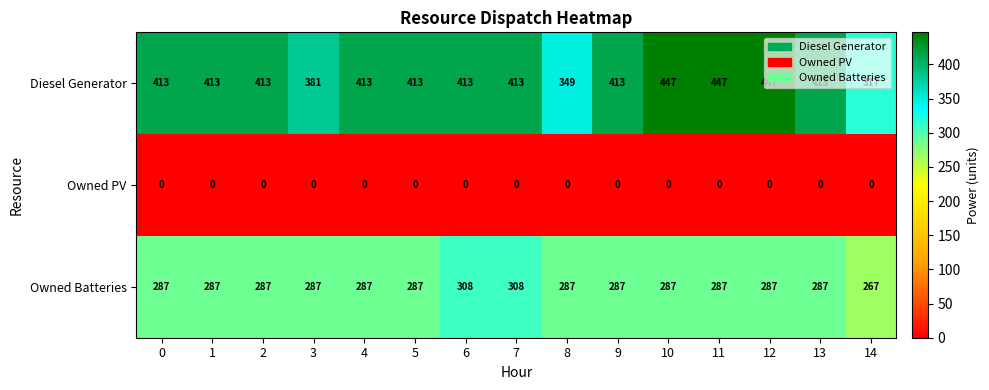

The value of Diesel Generator at 7 is 413. True or false?

True